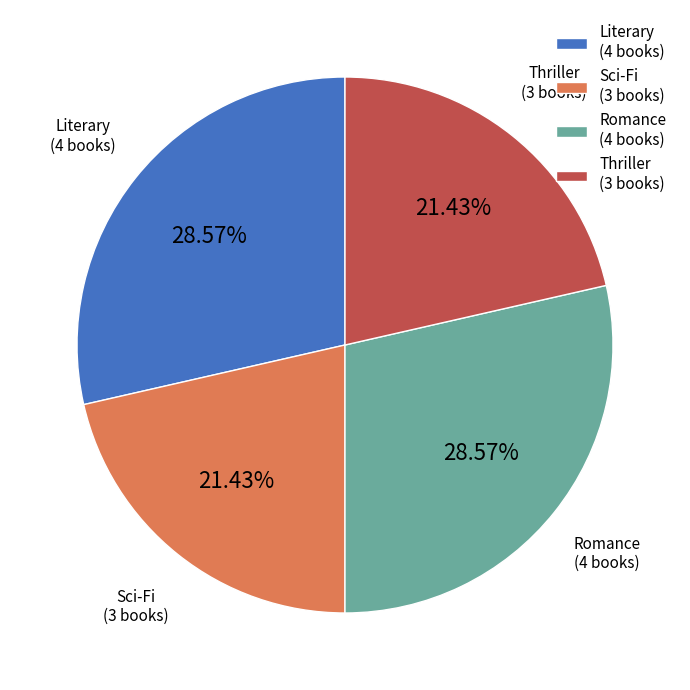

Does any single category account for the majority?

No